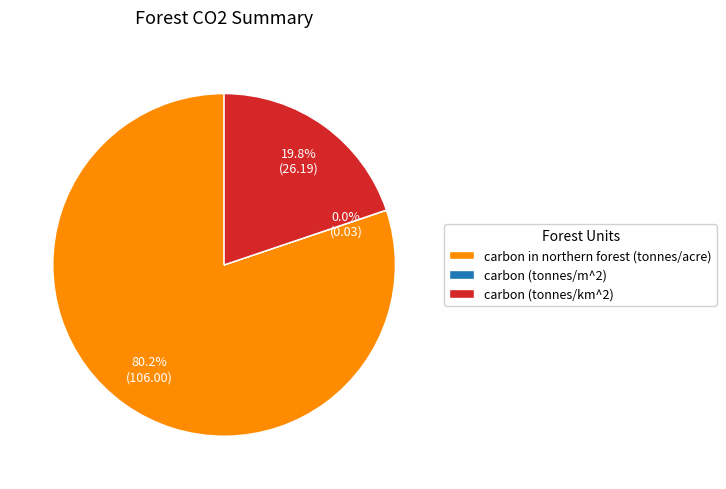

What is the majority slice?

carbon in northern forest (tonnes/acre)